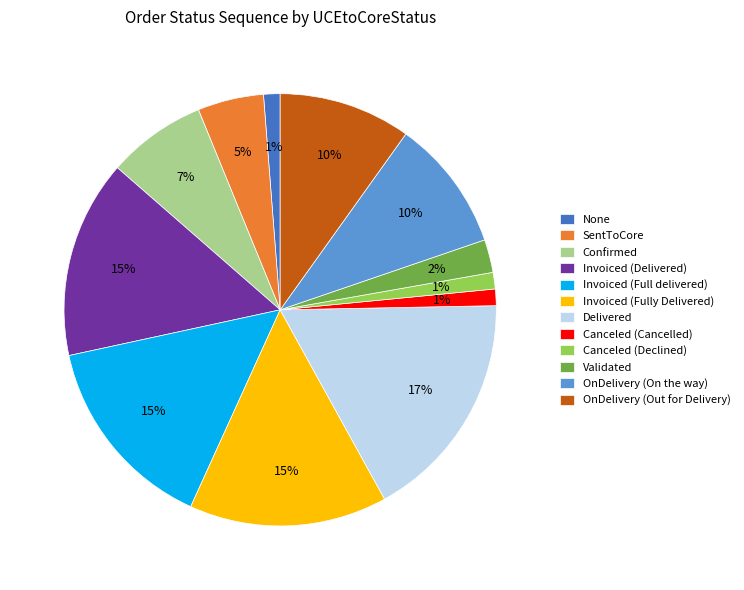

The SentToCore slice represents 15% of the pie. True or false?

False